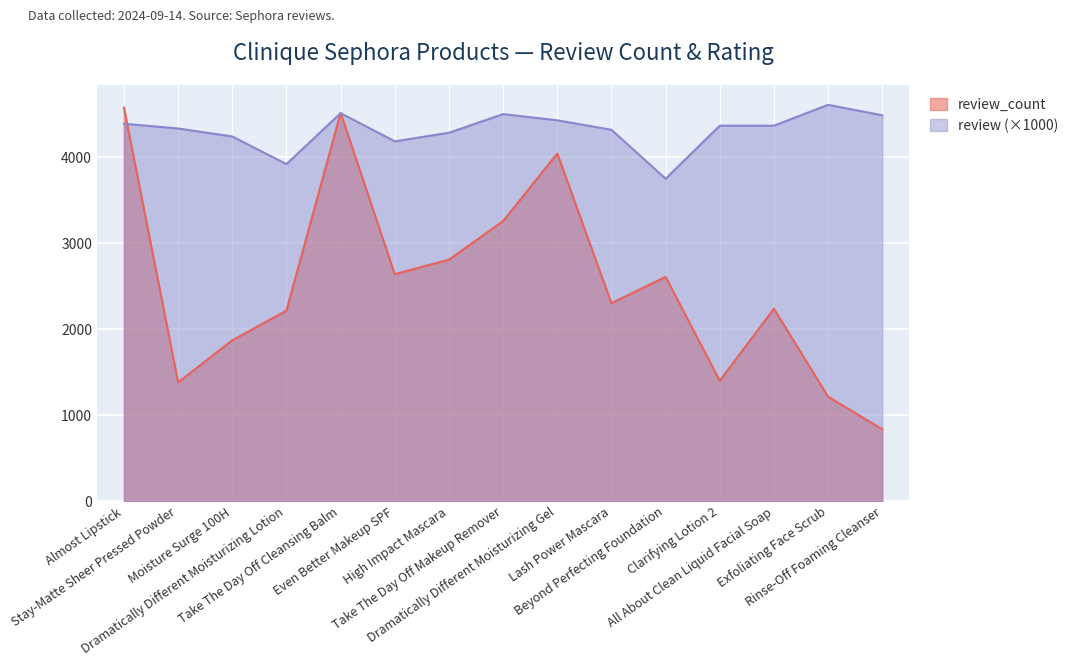

Reading left to right, what are all the values shown in this chart?

review_count: Almost Lipstick=4576.0	Stay-Matte Sheer Pressed Powder=1382.0	Moisture Surge 100H=1870.0	Dramatically Different Moisturizing Lotion=2216.0	Take The Day Off Cleansing Balm=4516.0	Even Better Makeup SPF=2640.0	High Impact Mascara=2809.0	Take The Day Off Makeup Remover=3257.0	Dramatically Different Moisturizing Gel=4043.0	Lash Power Mascara=2302.0	Beyond Perfecting Foundation=2608.0	Clarifying Lotion 2=1400.0	All About Clean Liquid Facial Soap=2238.0	Exfoliating Face Scrub=1214.0	Rinse-Off Foaming Cleanser=836.0
review: Almost Lipstick=4389.9	Stay-Matte Sheer Pressed Powder=4334.3	Moisture Surge 100H=4241.2	Dramatically Different Moisturizing Lotion=3920.1	Take The Day Off Cleansing Balm=4512.6	Even Better Makeup SPF=4184.8	High Impact Mascara=4284.4	Take The Day Off Makeup Remover=4501.7	Dramatically Different Moisturizing Gel=4429.4	Lash Power Mascara=4319.3	Beyond Perfecting Foundation=3750.4	Clarifying Lotion 2=4367.1	All About Clean Liquid Facial Soap=4366.8	Exfoliating Face Scrub=4609.6	Rinse-Off Foaming Cleanser=4488.0